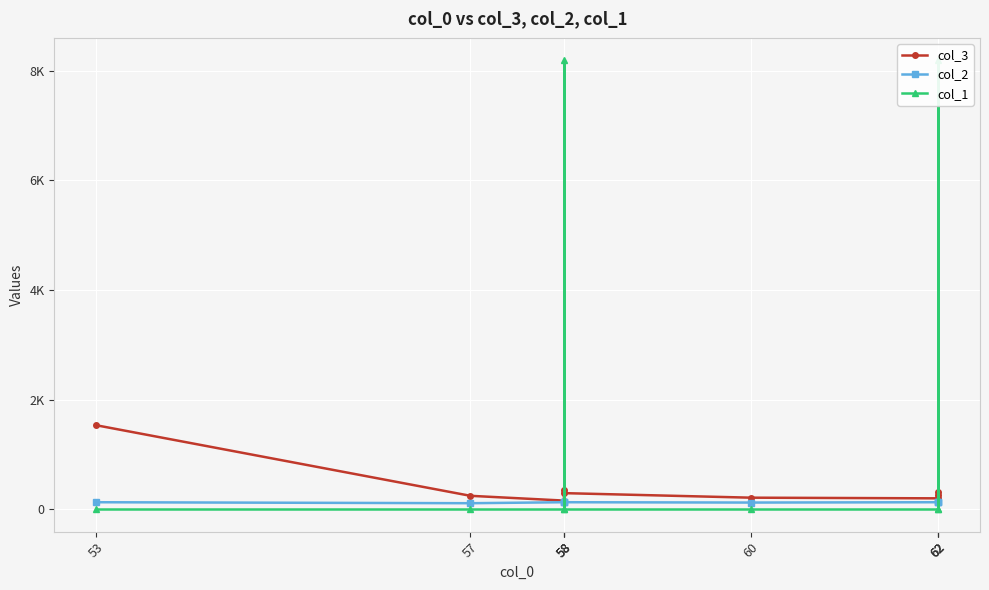

In col_2, how many points are lower than both neighbors (excluding endpoints)?

2